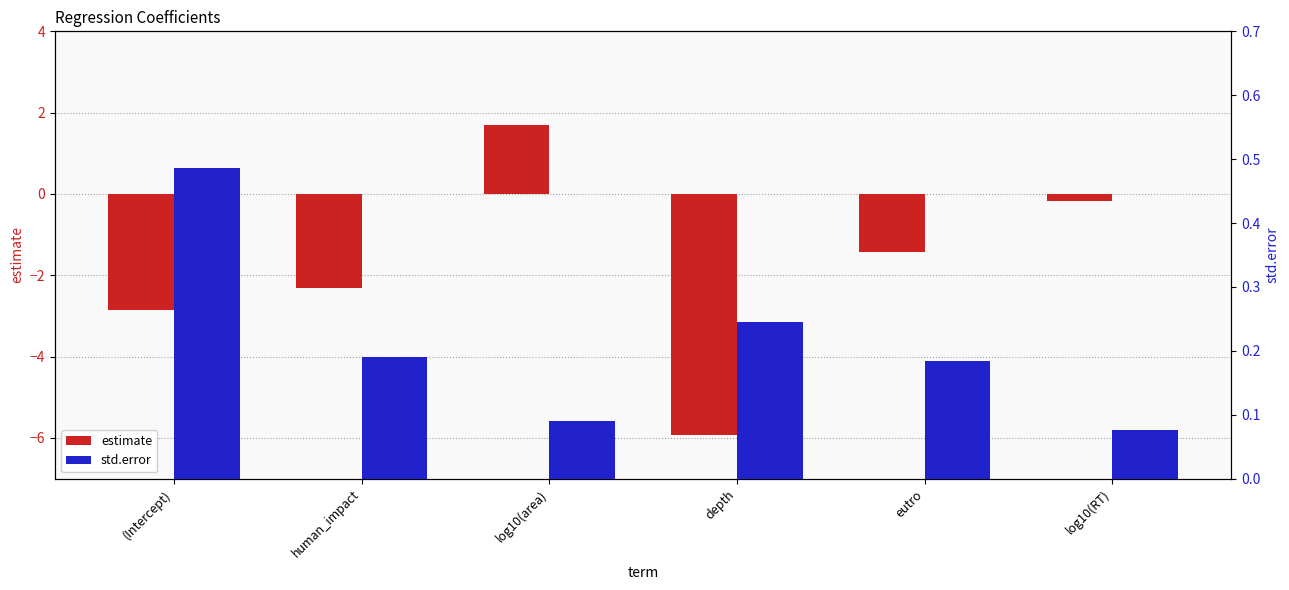

Which category has the highest value in the std.error series?

(Intercept)